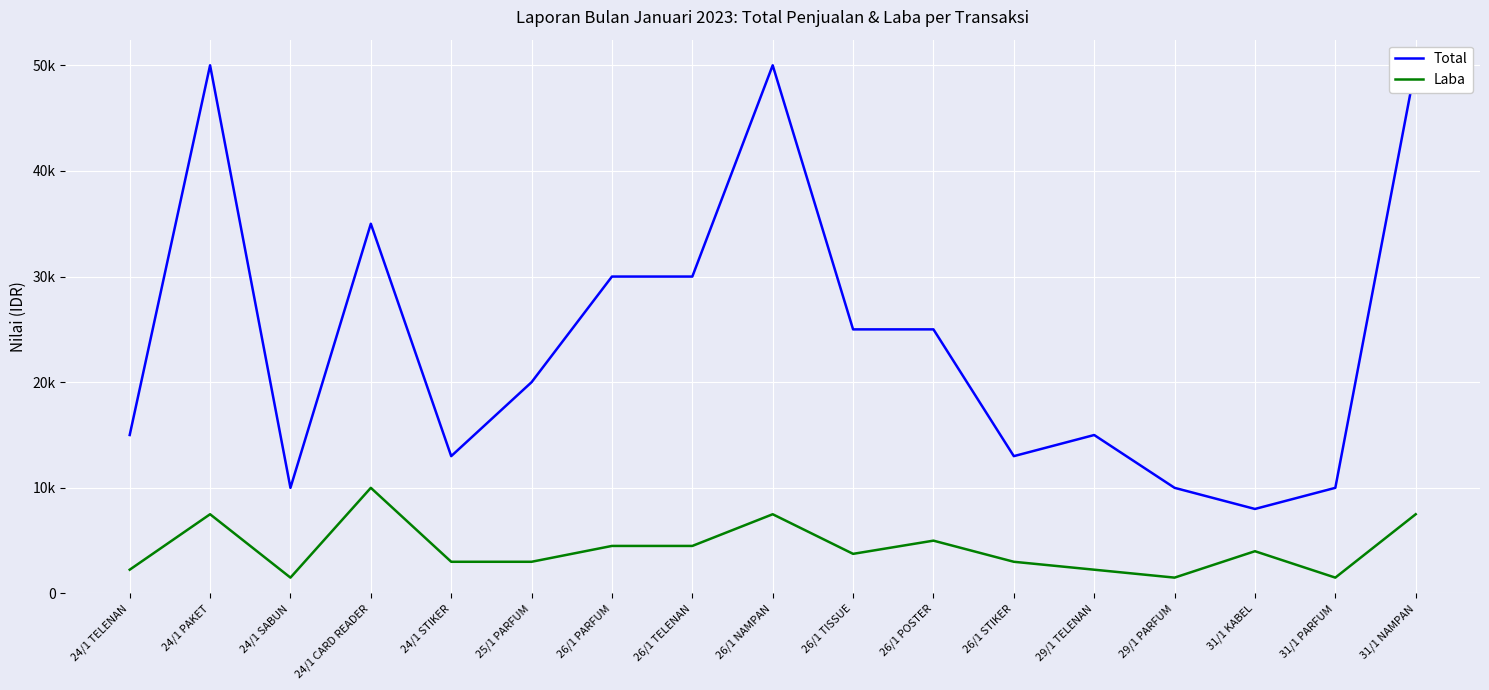

What is the approximate value of Total at 26/1 STIKER?

13000